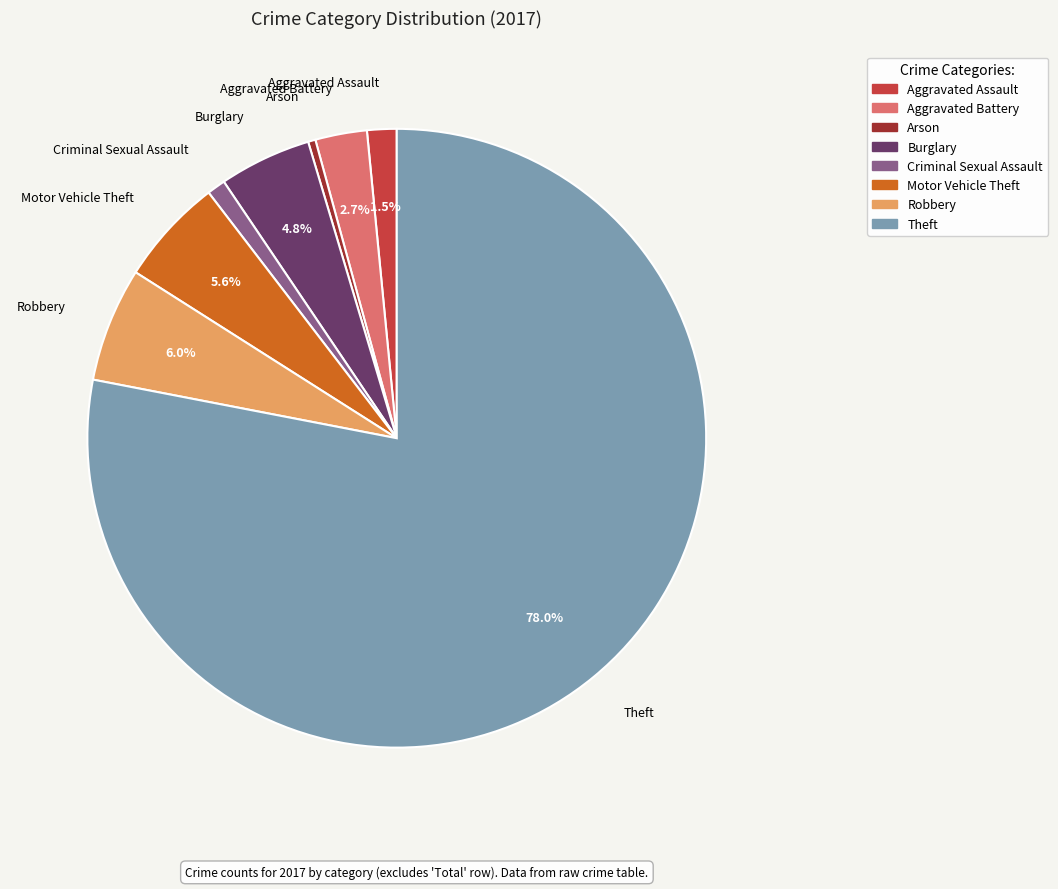

How many segments does this pie chart have?

8